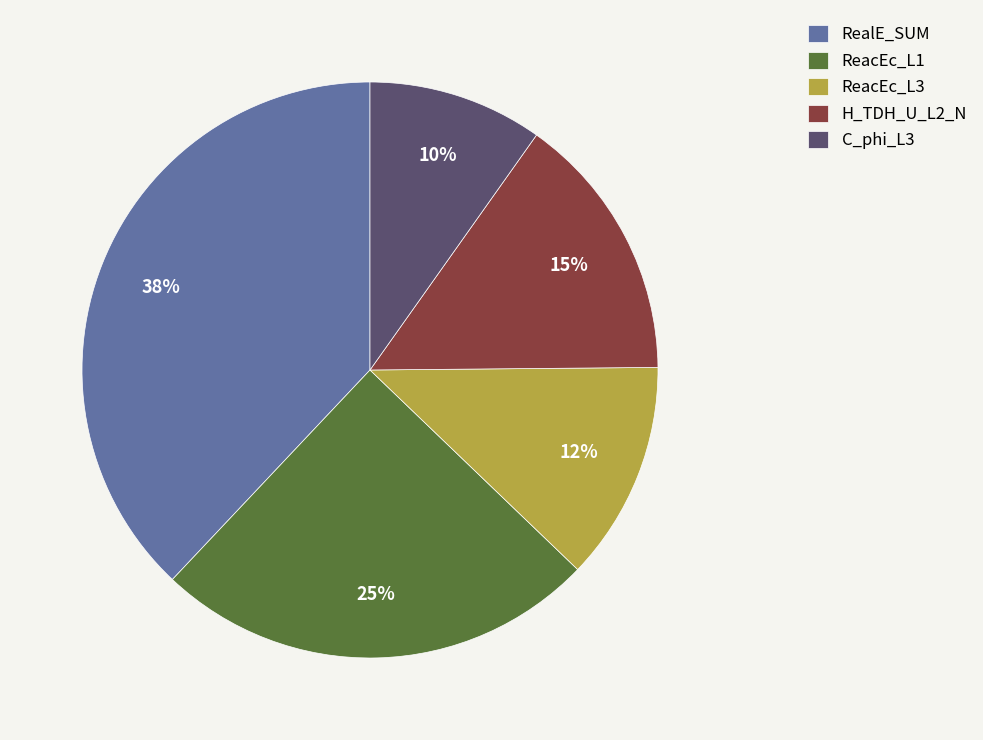

Does C_phi_L3 account for over 50% of the chart?

No